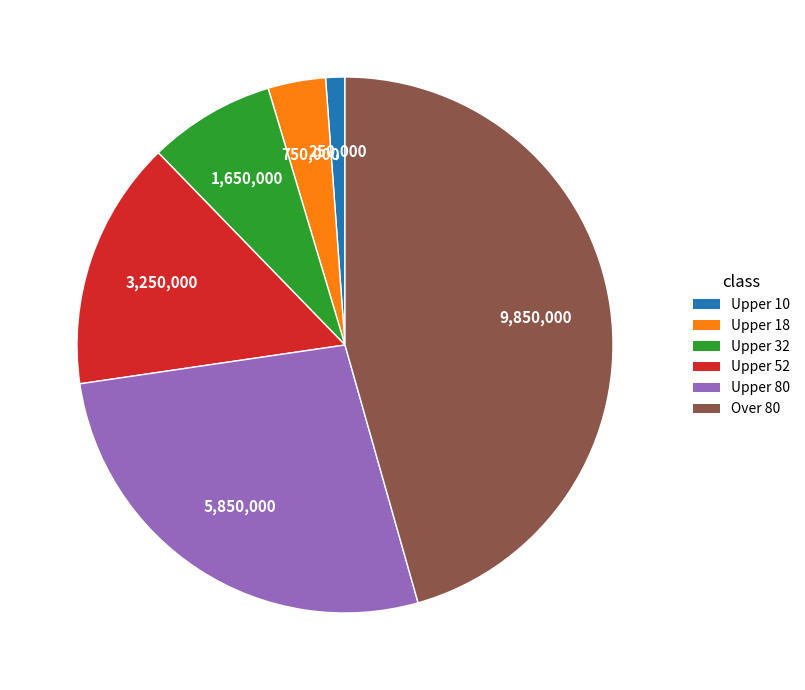

Which category has the smallest portion of the pie?

Upper 10